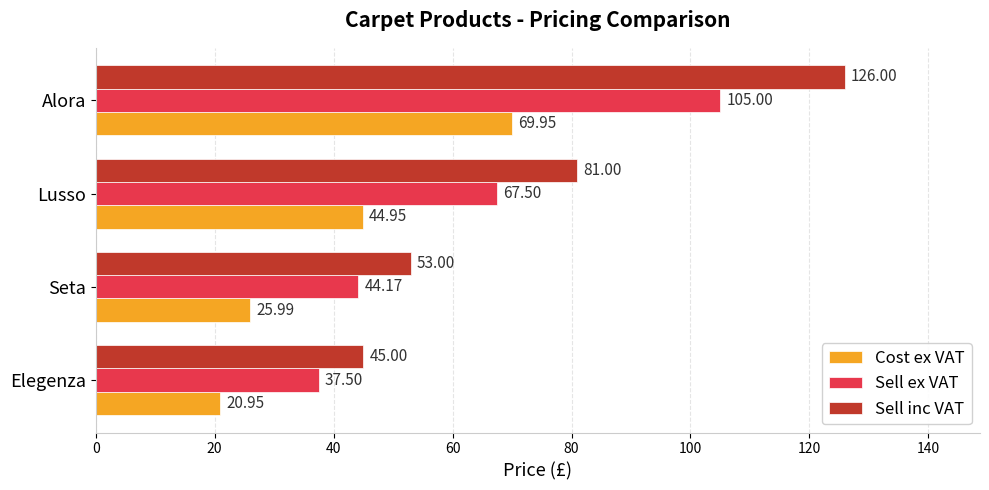

List the labels in order of Cost ex VAT value, largest first.

Alora, Lusso, Seta, Elegenza